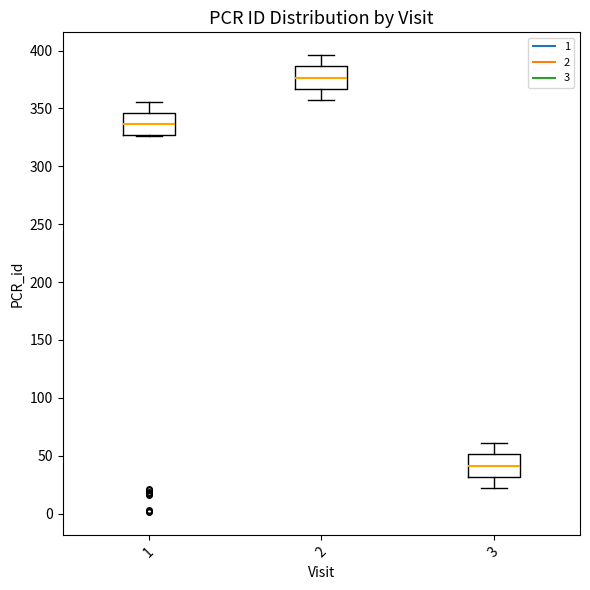

Which box has the lowest median line?

3